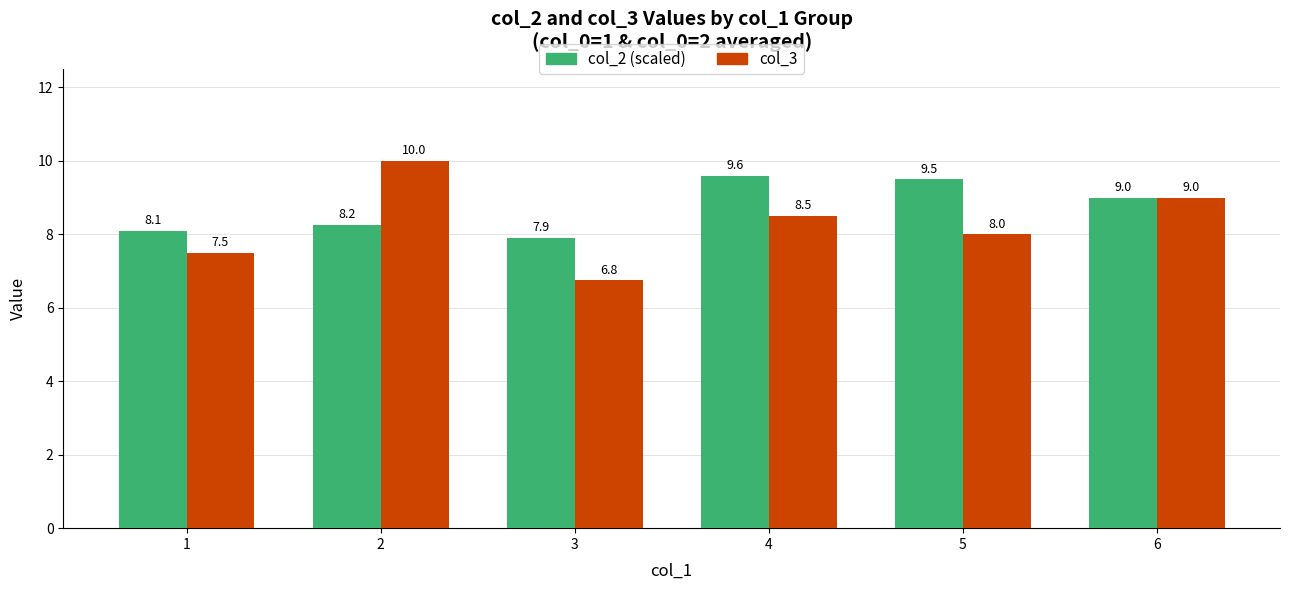

At which label does col_2 (scaled) first exceed 9?

4